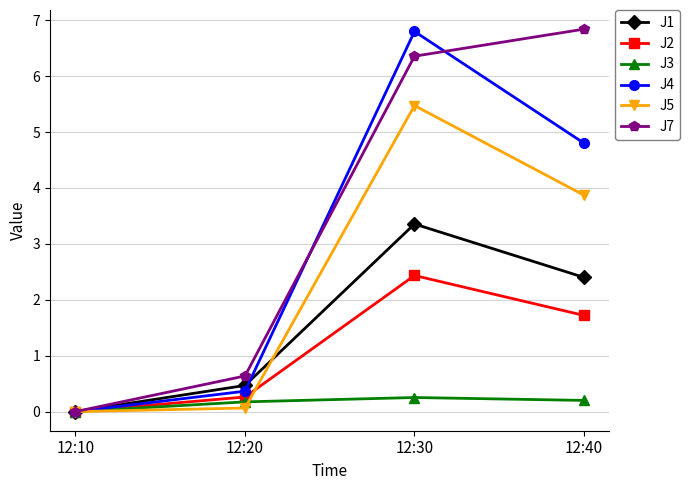

At 12:30, list the series in order from largest to smallest.

J4, J7, J5, J1, J2, J3